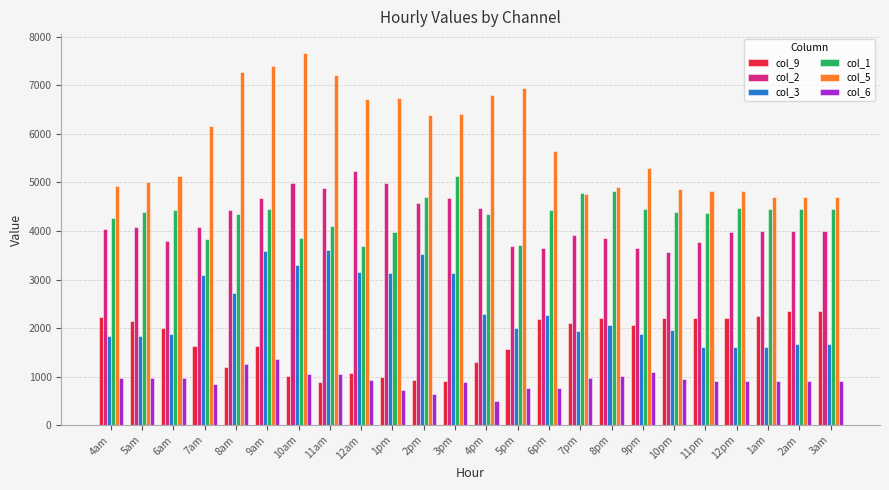

What is the value of the col_6 bar at the 10th from the left?

727.5